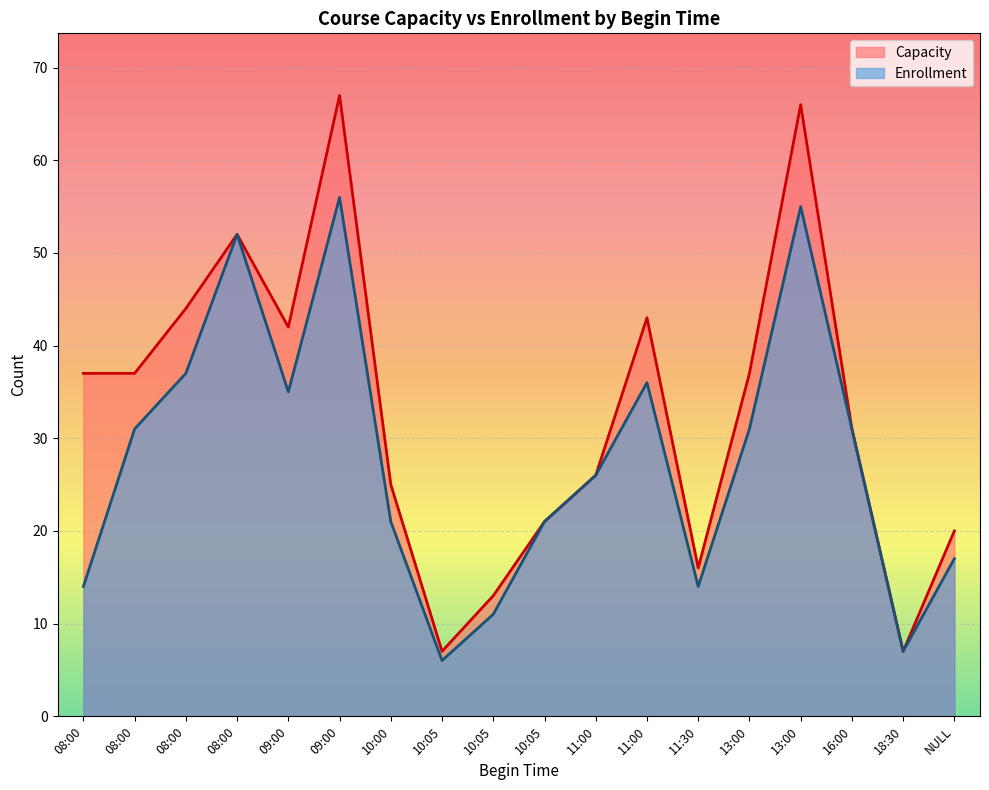

Which label corresponds to the smallest value in the chart?

10:05